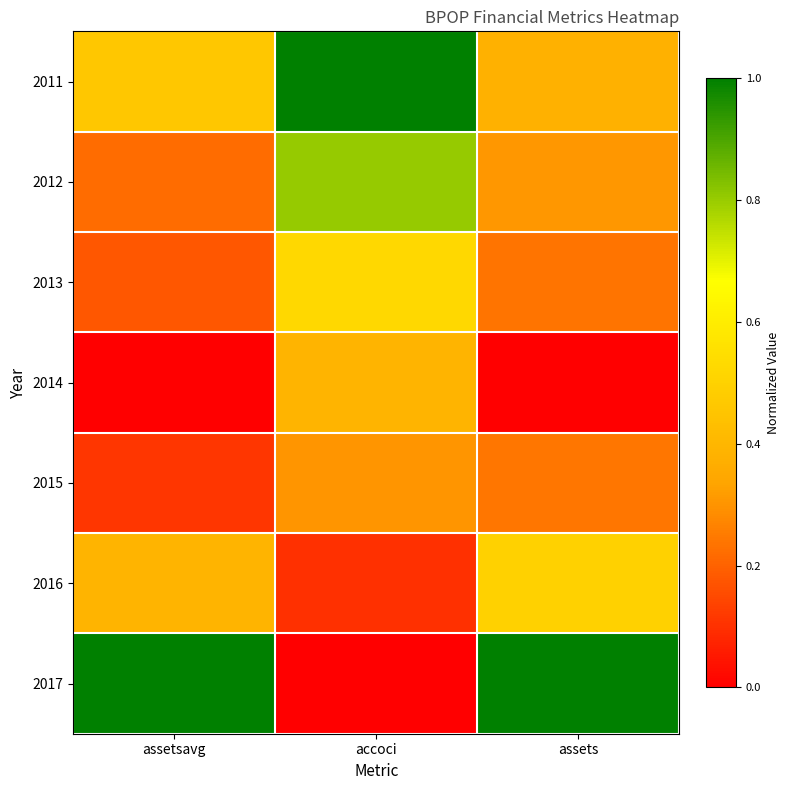

Reading left to right, extract all data points from this chart.

2011: assetsavg=0.5	accoci=1.0	assets=0.4
2012: assetsavg=0.2	accoci=0.8	assets=0.3
2013: assetsavg=0.2	accoci=0.5	assets=0.2
2014: assetsavg=0.0	accoci=0.4	assets=0.0
2015: assetsavg=0.1	accoci=0.3	assets=0.2
2016: assetsavg=0.4	accoci=0.1	assets=0.5
2017: assetsavg=1.0	accoci=0.0	assets=1.0